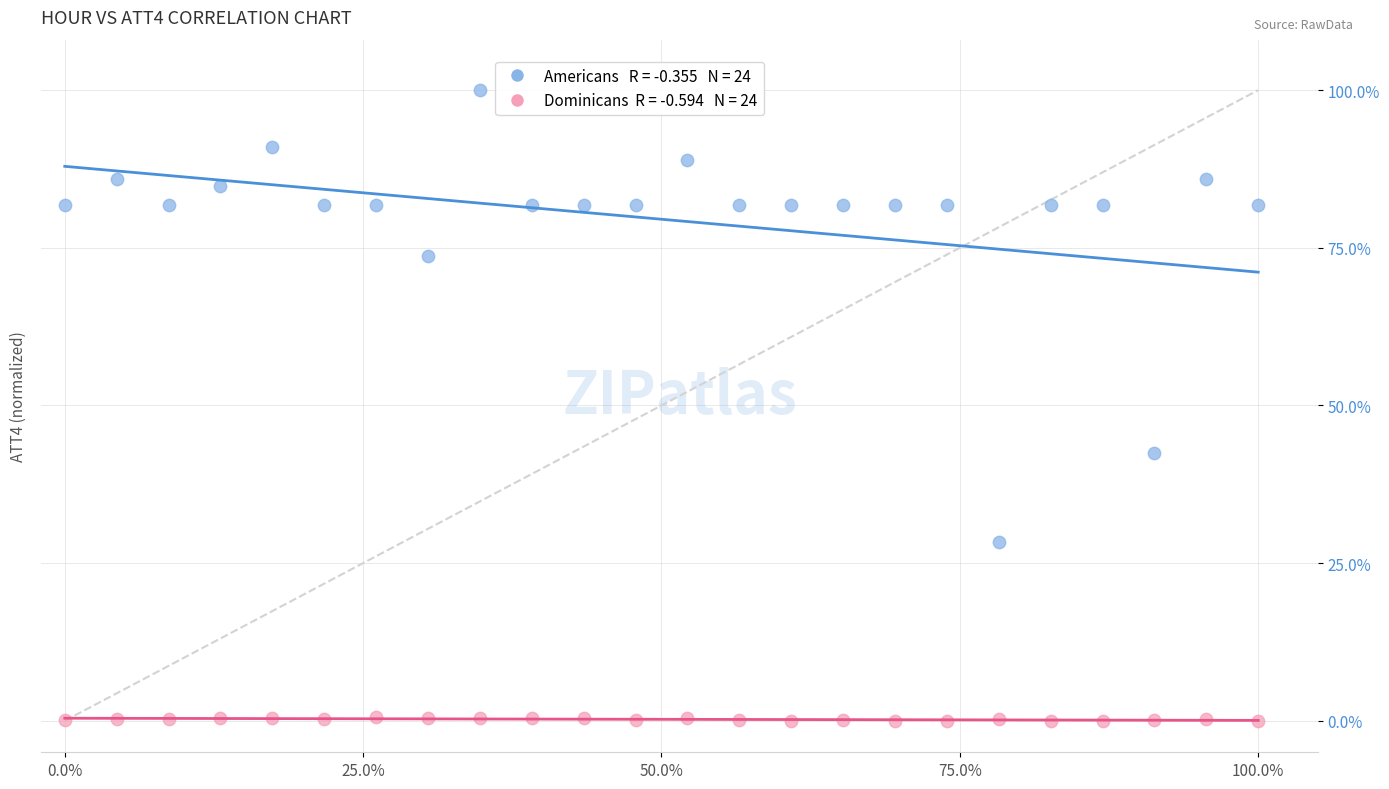

Across all series, what Y value is closest to 50?

42.5